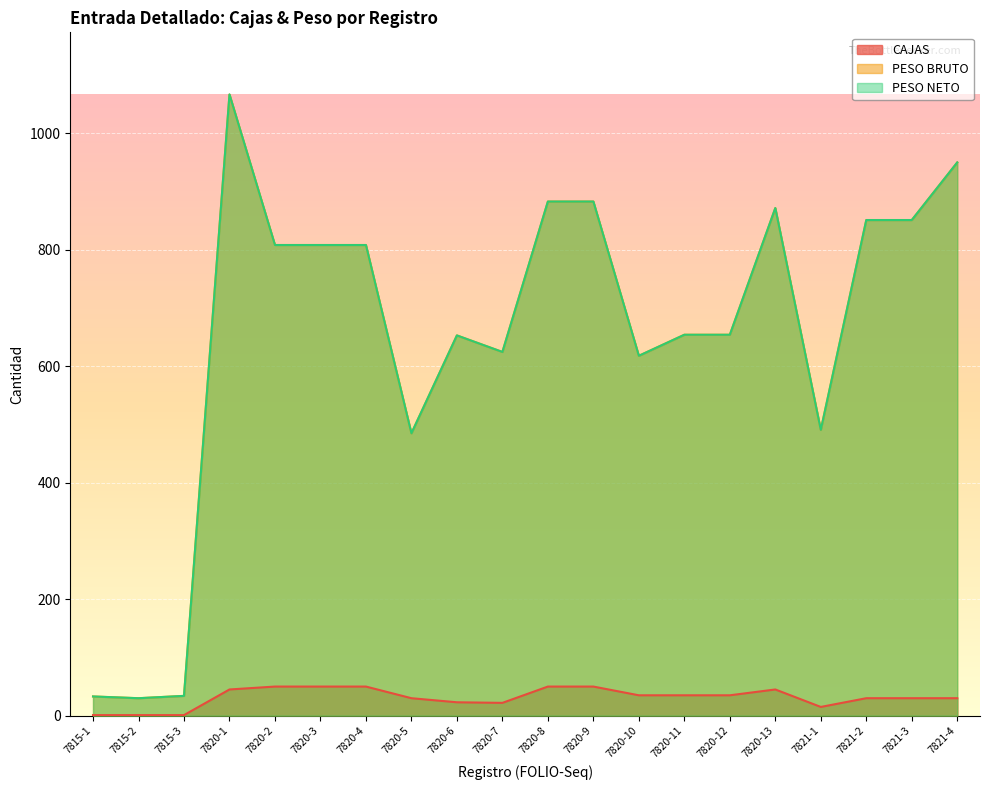

Which category has the highest value in the CAJAS series?

7820-2